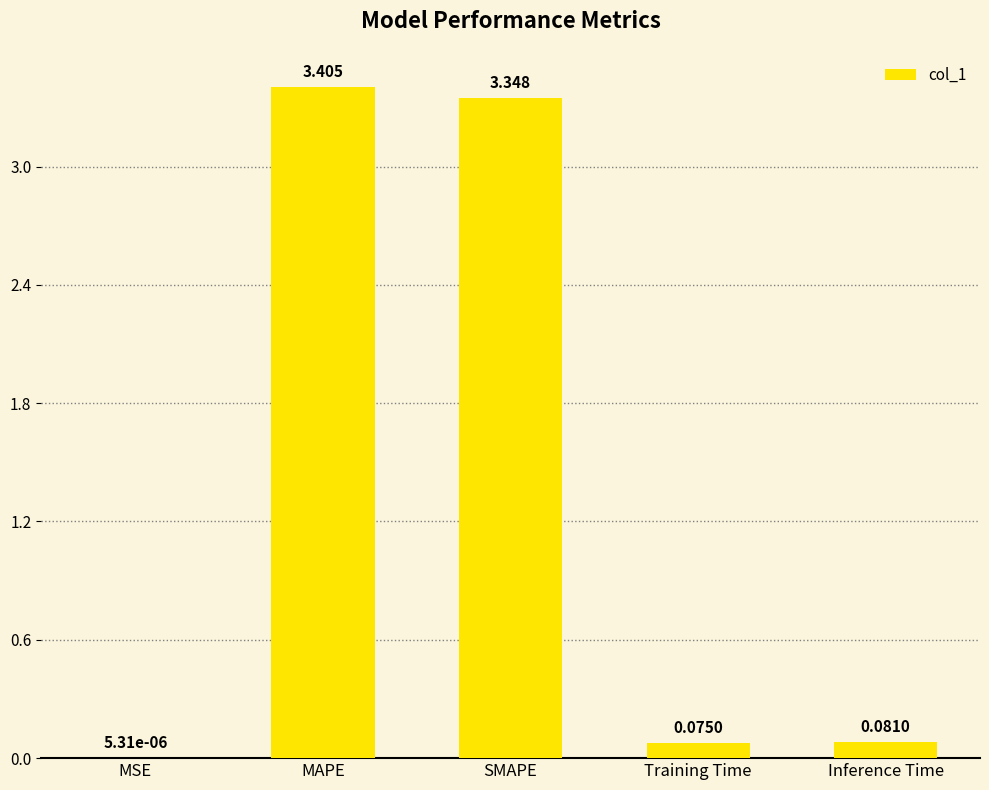

Between Training Time and MAPE, which is larger?

MAPE